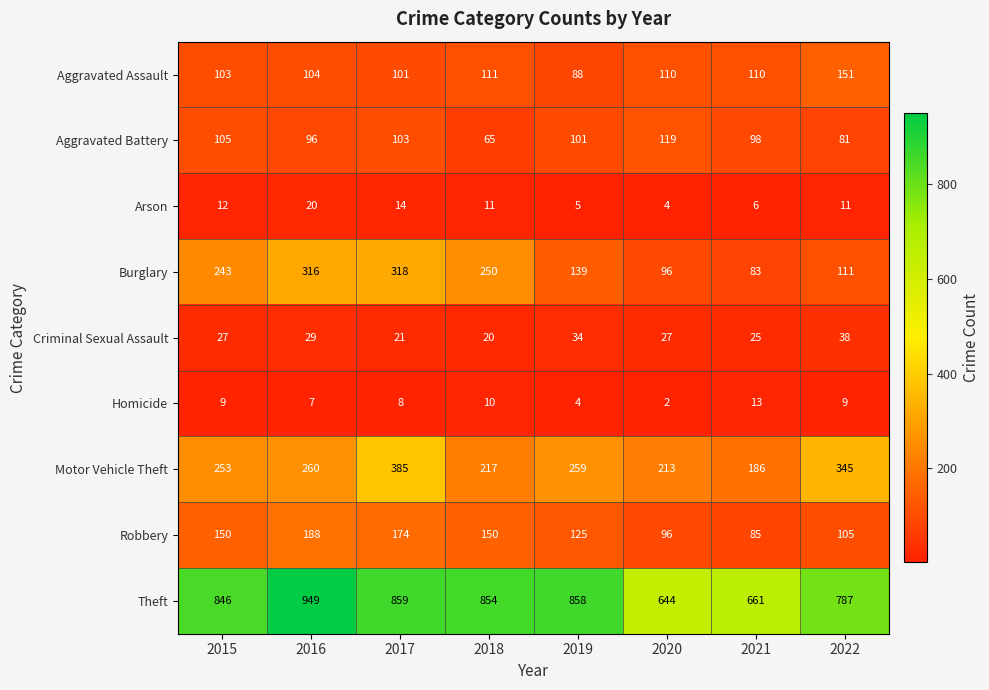

How many series are shown in this chart?

9